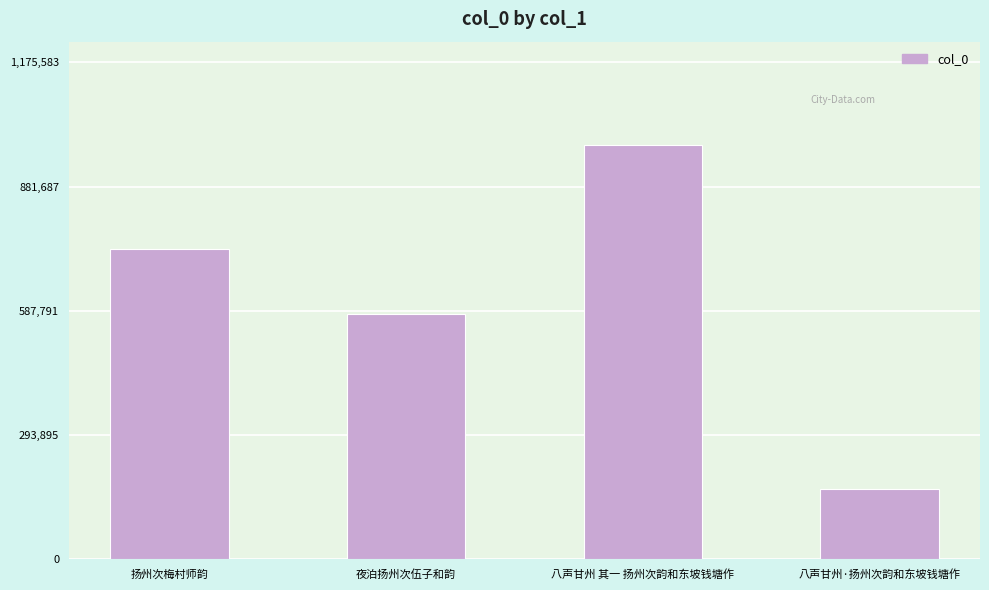

Reading left to right, extract all data points from this chart.

735100	579894	979653	165431